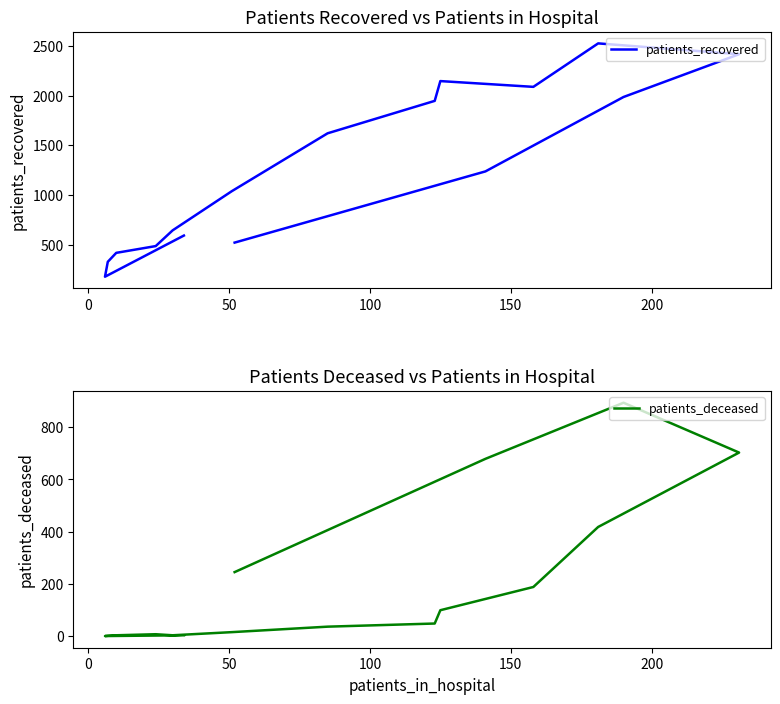

How many lines are shown in the chart?

2